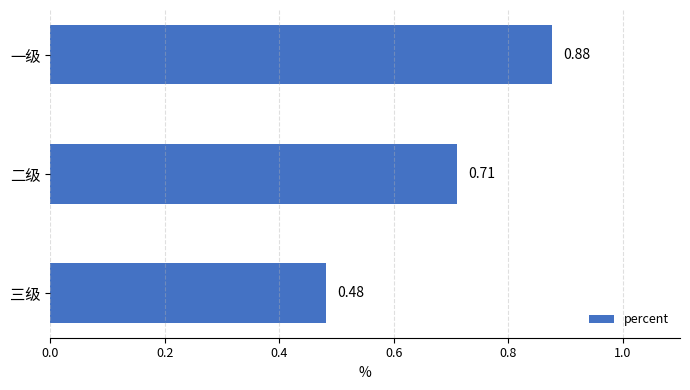

Are the bars horizontal?

Yes